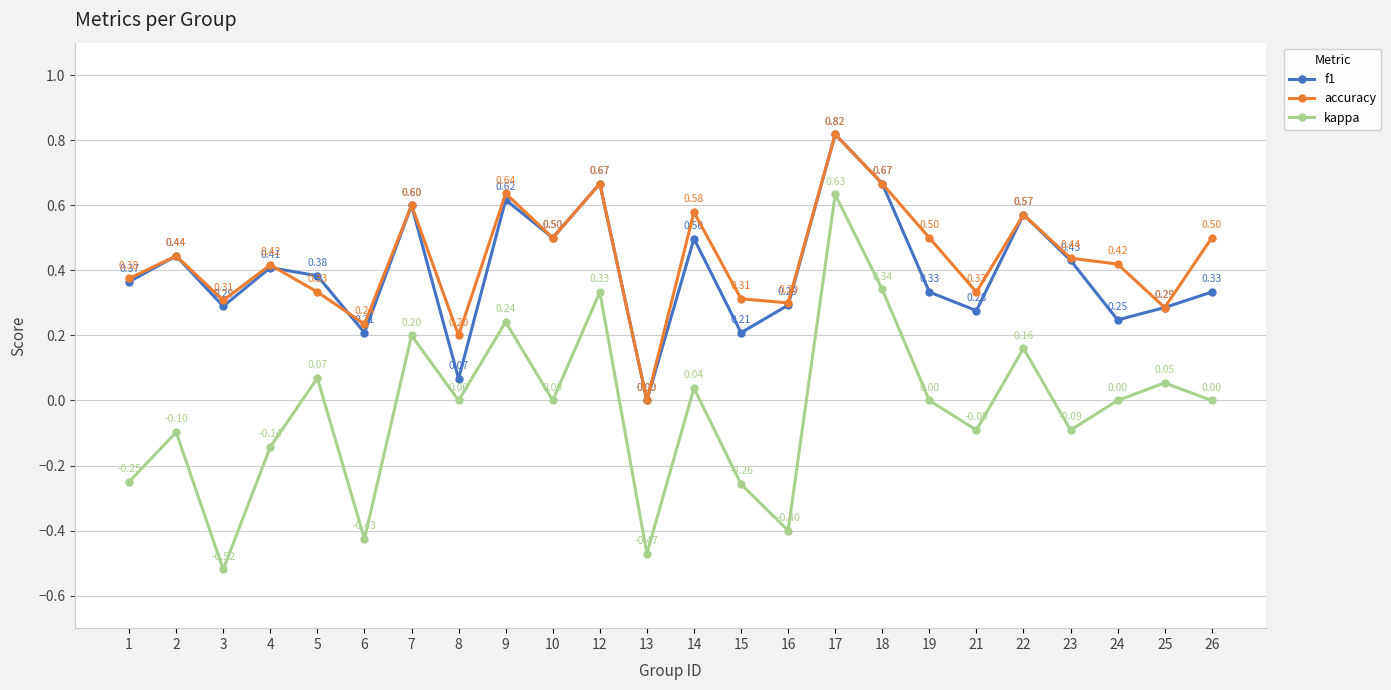

Between 5 and 10, which series saw the biggest shift?

accuracy